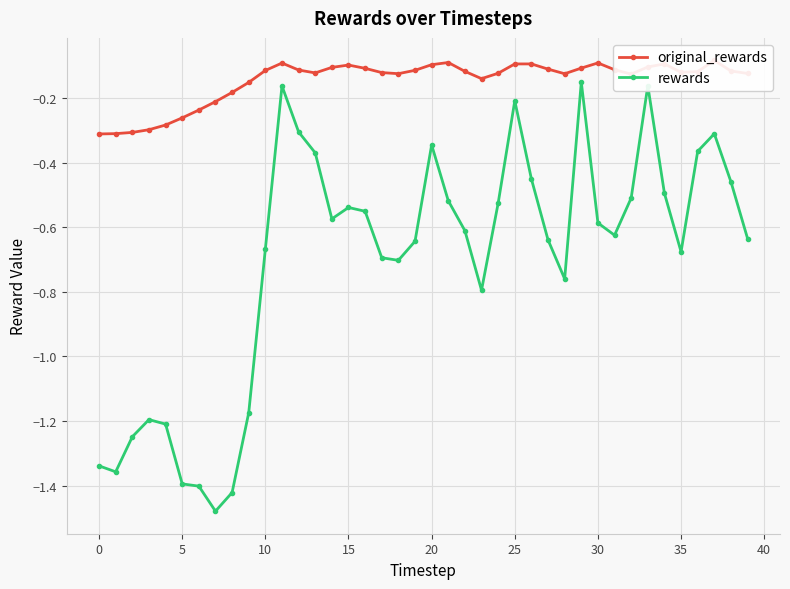

The original_rewards series shows -0.1 at 28. True or false?

True